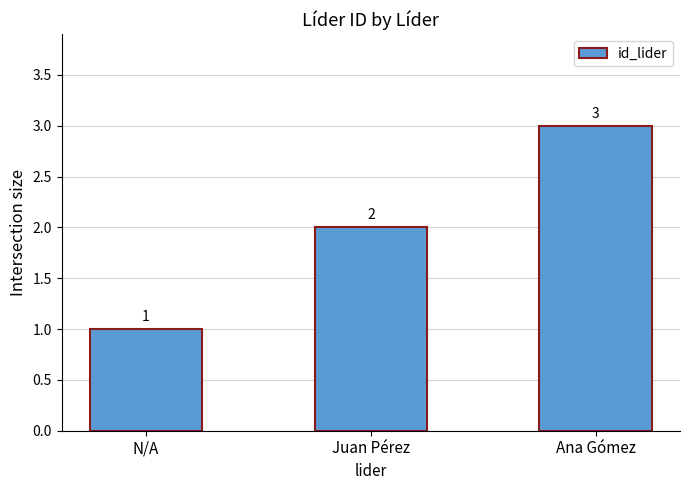

Which has a higher value, Juan Pérez or N/A?

Juan Pérez